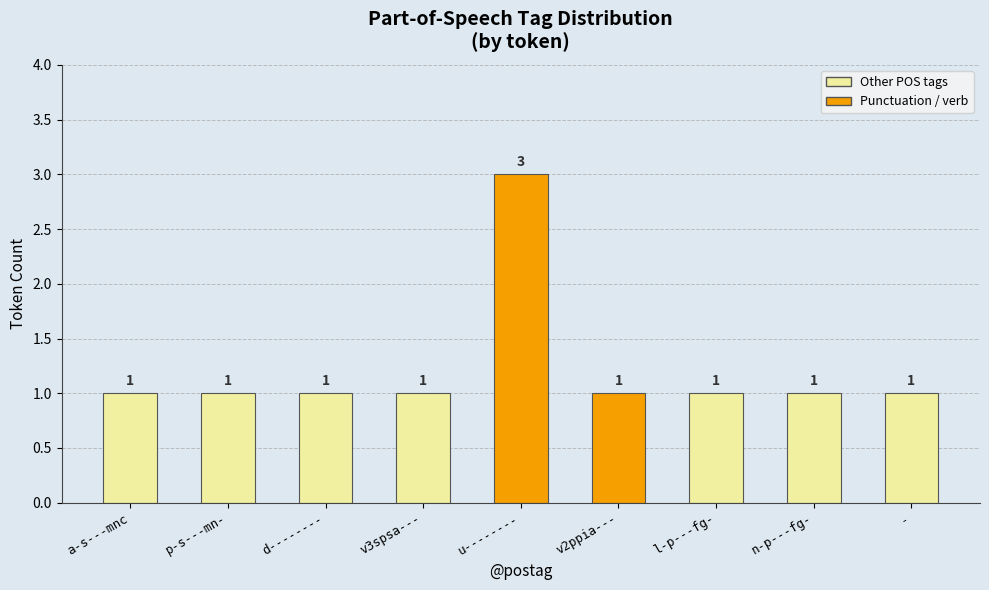

Reading right to left, transcribe all the data shown in this chart.

1	1	1	1	3	1	1	1	1